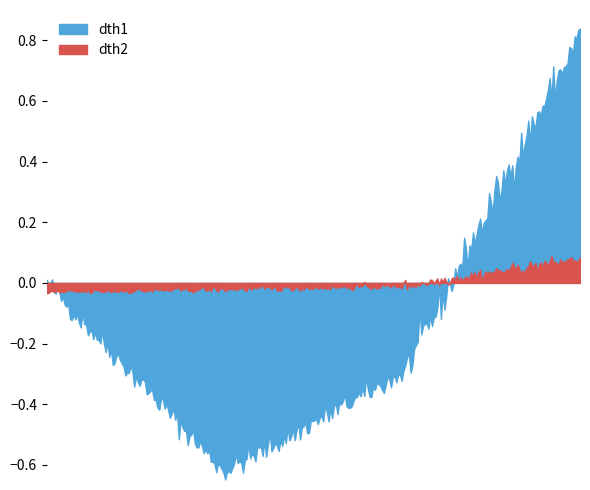

At how many categories does at least one series exceed 0?

40